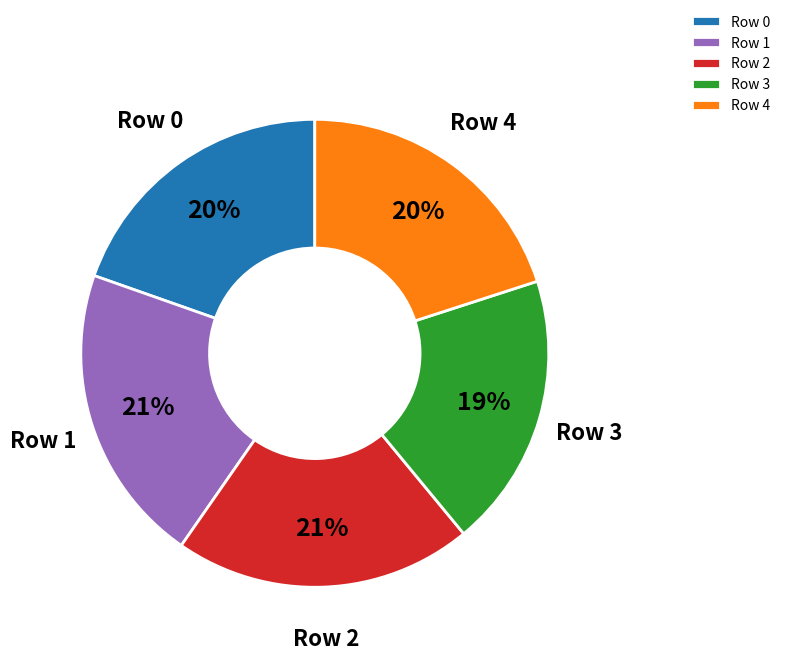

Which category has the smallest portion of the pie?

Row 3